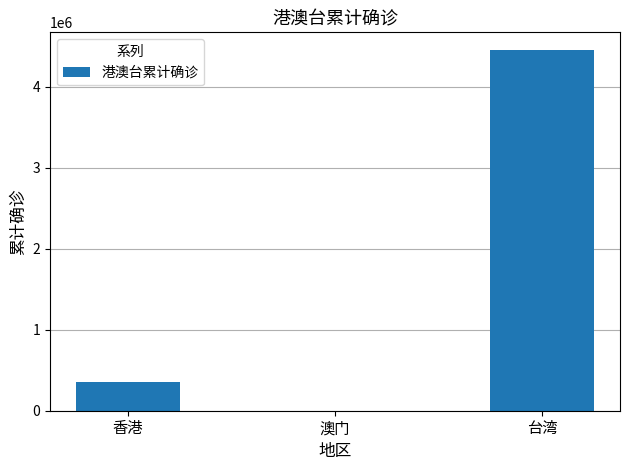

Reading left to right, what are all the values shown in this chart?

香港=351191	澳门=787	台湾=4447707